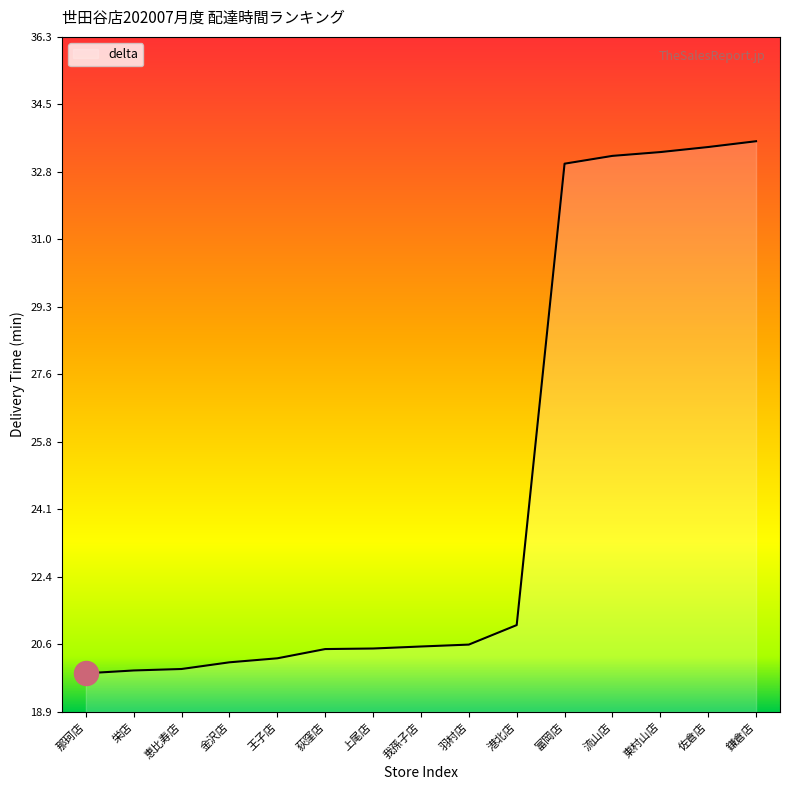

What is the change in value from 金沢店 to 流山店?

+13.0